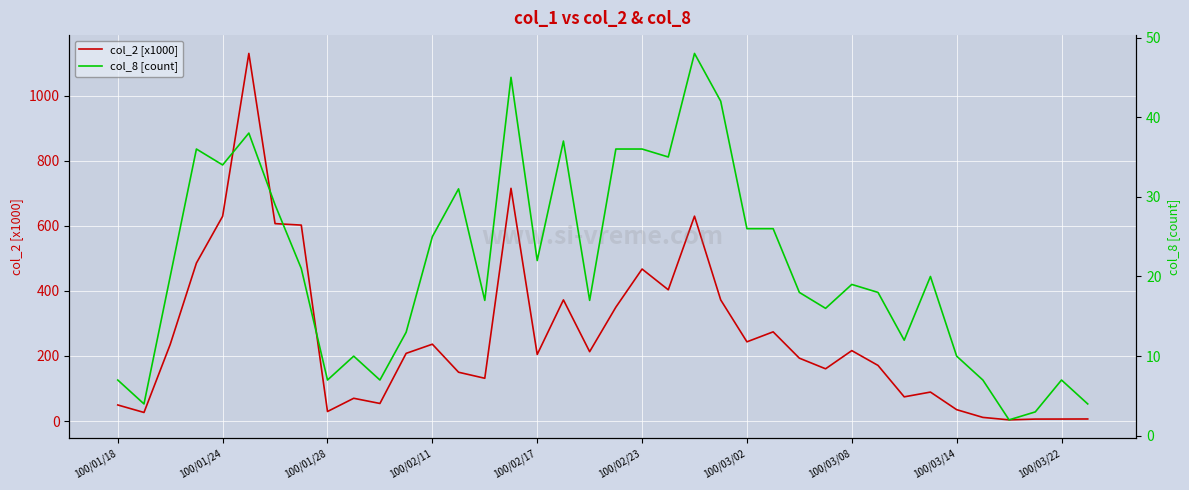

What is the maximum value for col_2 [x1000]?

1130.1